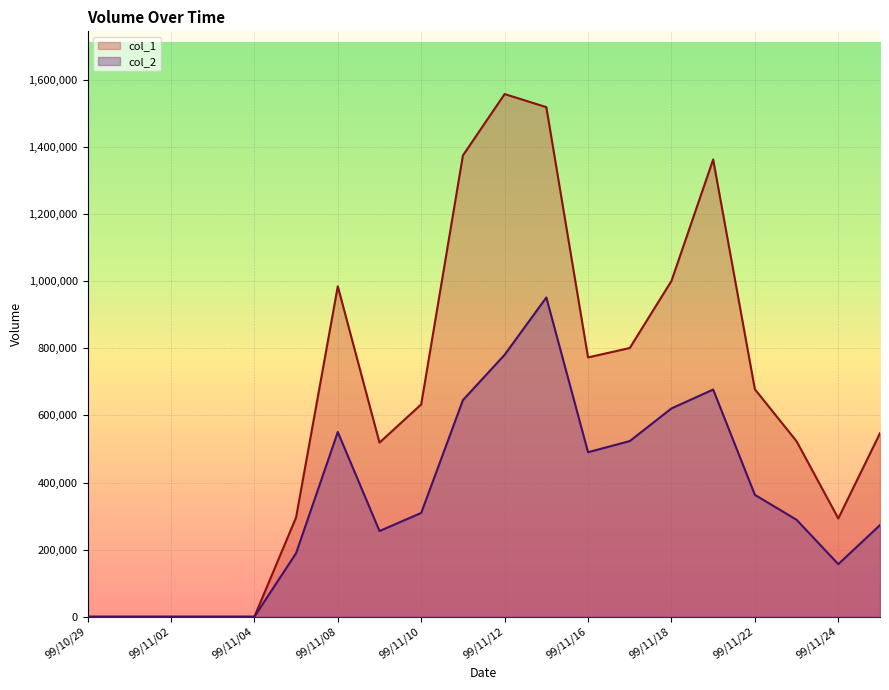

Where is the first local maximum for col_2?

99/11/08